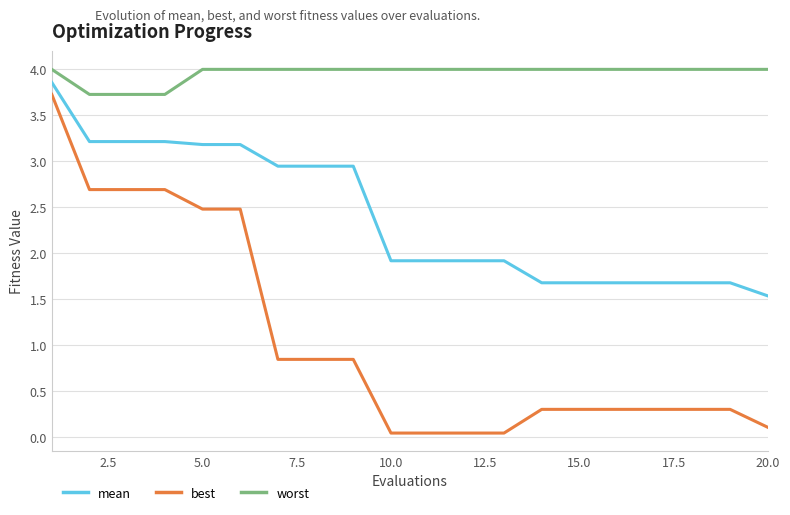

True or false: mean and best intersect in this chart.

False